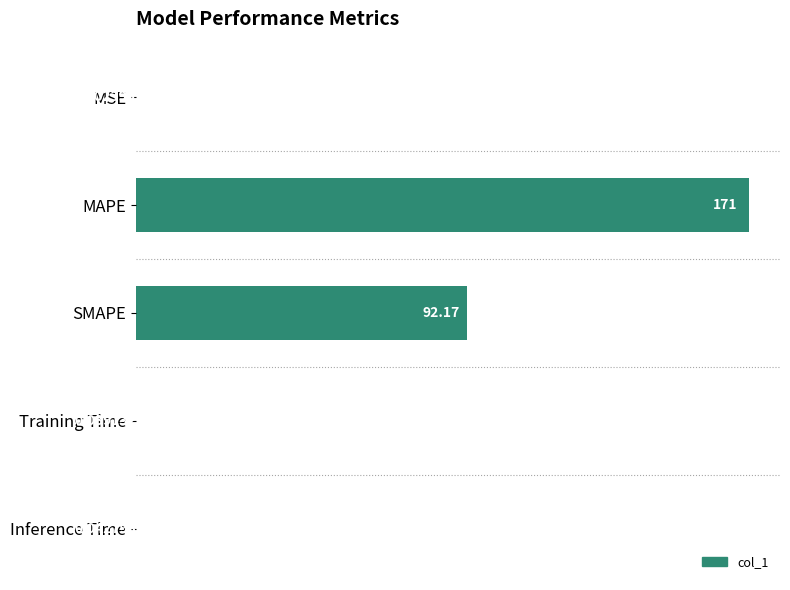

What is the change in value from SMAPE to Inference Time?

-92.1